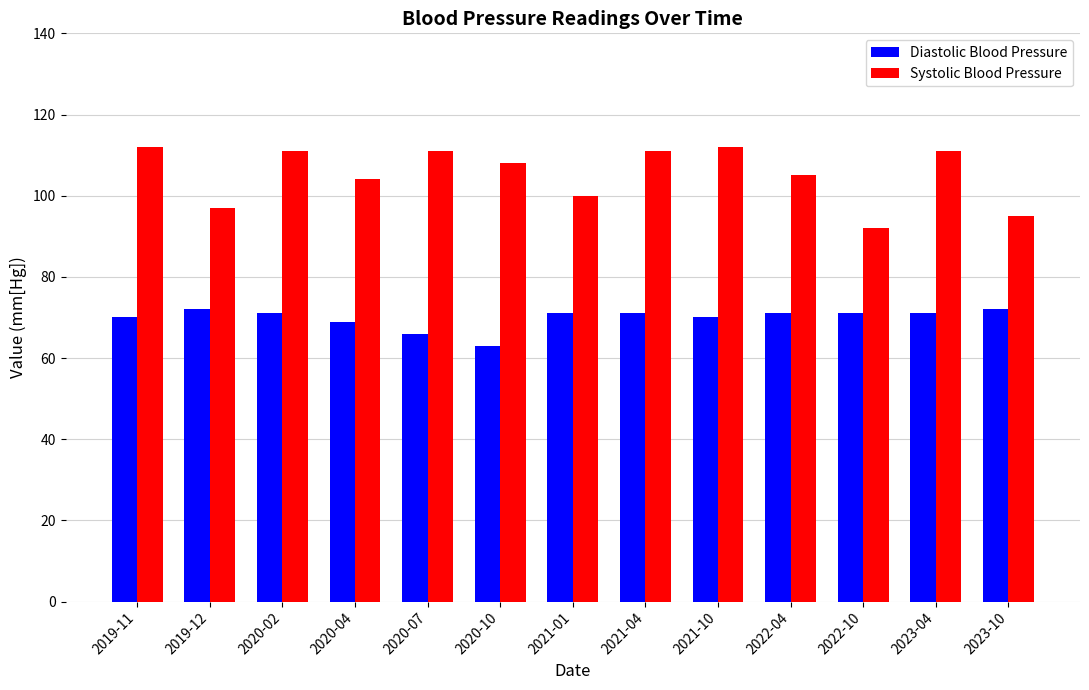

What is the label of the 9th bar from the left?

2021-10